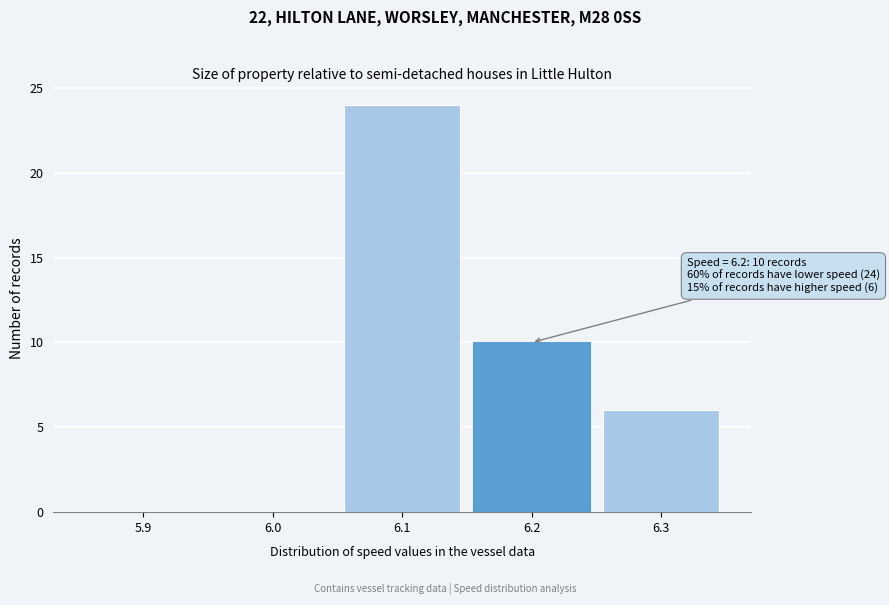

Reading right to left, what are all the values shown in this chart?

6.3=6	6.2=10	6.1=24	6.0=0	5.9=0